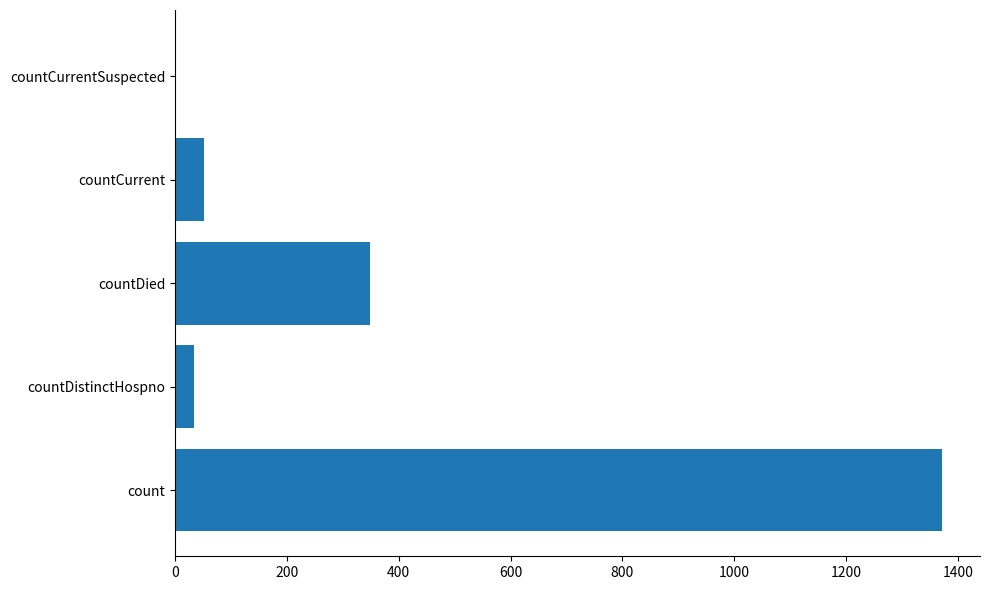

What is the ratio of the value at countDied to the value at countCurrent?

6.7